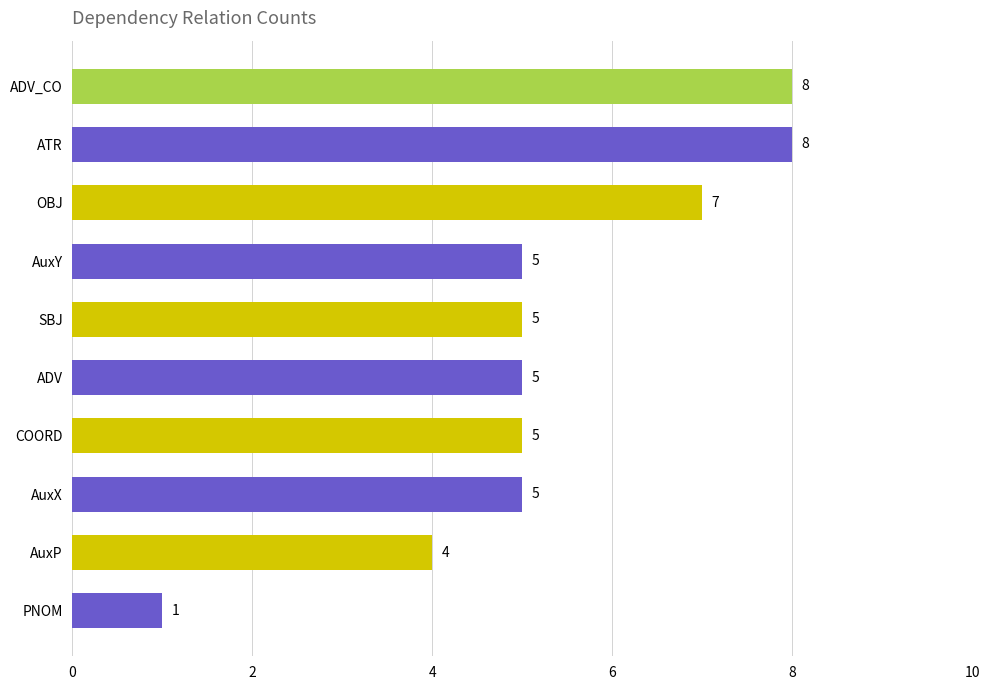

What is the difference between the maximum and second lowest values?

4